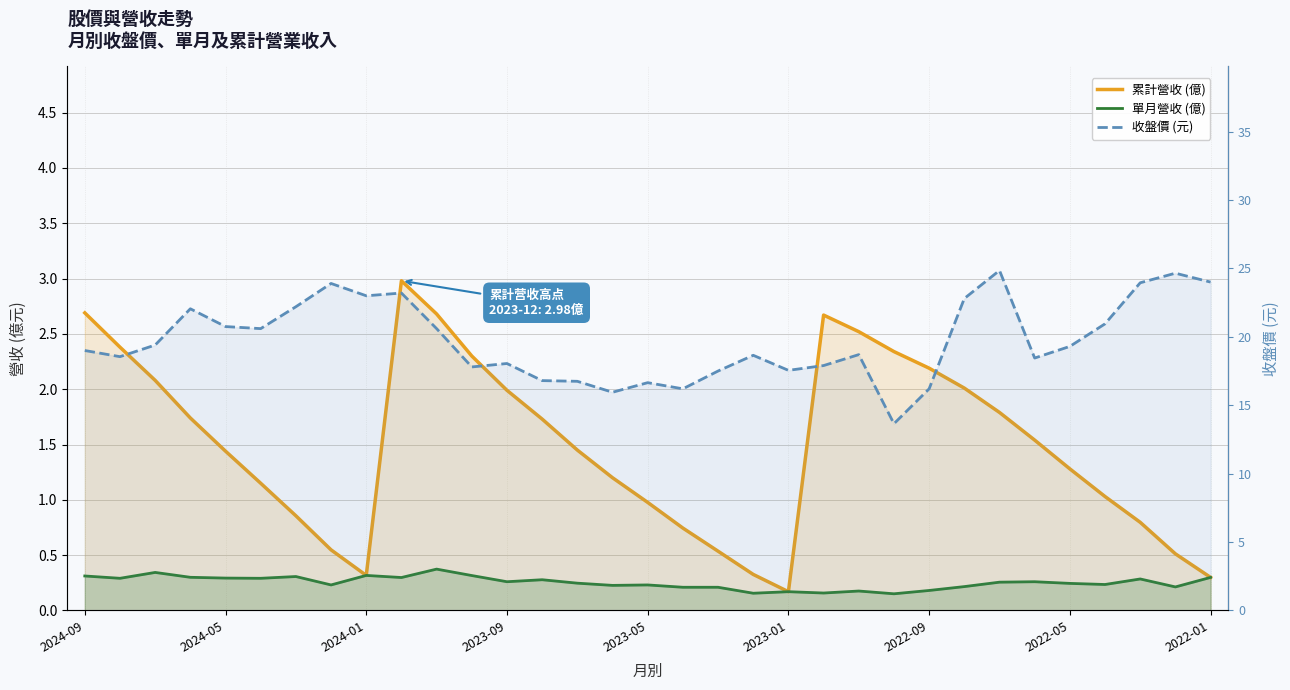

What is the total value across all series at 2024-09?

22.0